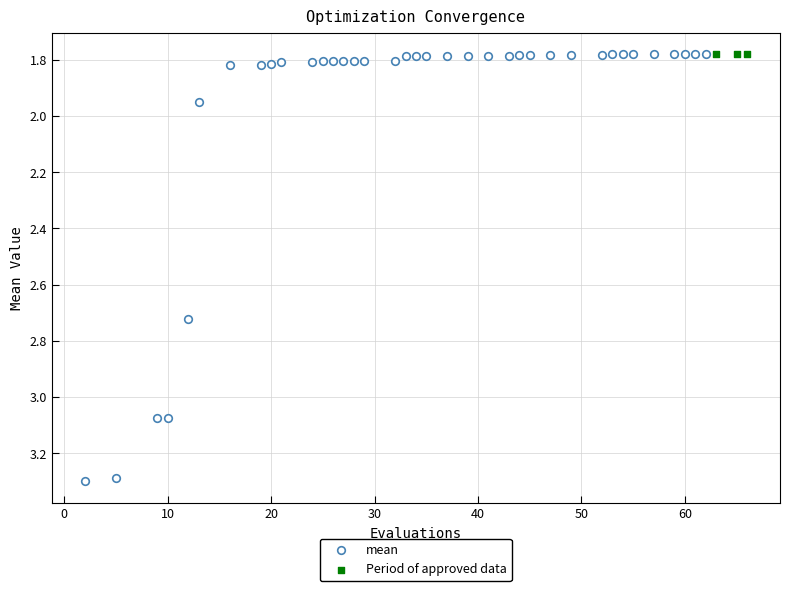

Which series reaches the maximum Y coordinate?

mean